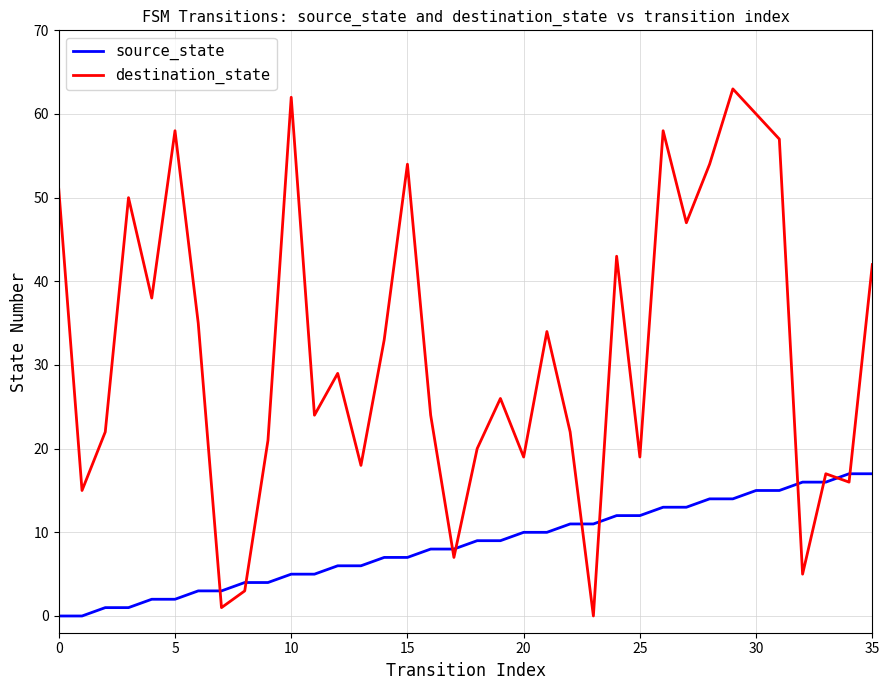

After their last crossing, which series has the higher values: source_state or destination_state?

destination_state